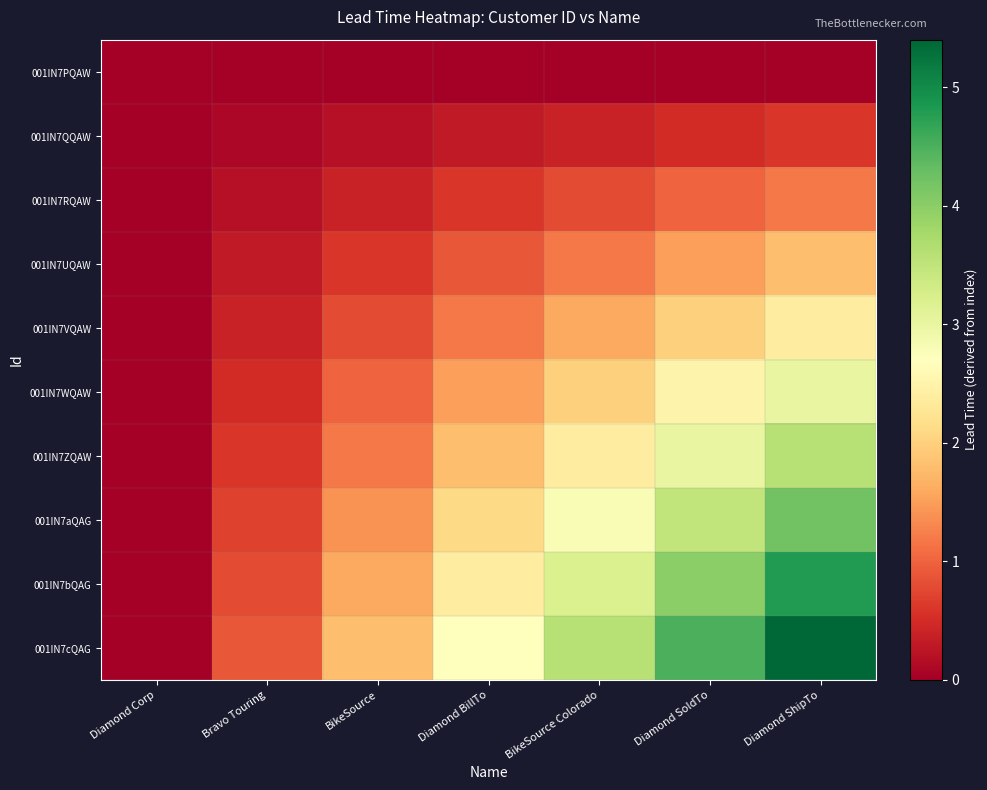

Reading right to left, what are all the values shown in this chart?

001IN7PQAW: Diamond ShipTo=0.0	Diamond SoldTo=0.0	BikeSource Colorado=0.0	Diamond BillTo=0.0	BikeSource=0.0	Bravo Touring=0.0	Diamond Corp=0.0
001IN7QQAW: Diamond ShipTo=0.6	Diamond SoldTo=0.5	BikeSource Colorado=0.4	Diamond BillTo=0.3	BikeSource=0.2	Bravo Touring=0.1	Diamond Corp=0.0
001IN7RQAW: Diamond ShipTo=1.2	Diamond SoldTo=1.0	BikeSource Colorado=0.8	Diamond BillTo=0.6	BikeSource=0.4	Bravo Touring=0.2	Diamond Corp=0.0
001IN7UQAW: Diamond ShipTo=1.8	Diamond SoldTo=1.5	BikeSource Colorado=1.2	Diamond BillTo=0.9	BikeSource=0.6	Bravo Touring=0.3	Diamond Corp=0.0
001IN7VQAW: Diamond ShipTo=2.4	Diamond SoldTo=2.0	BikeSource Colorado=1.6	Diamond BillTo=1.2	BikeSource=0.8	Bravo Touring=0.4	Diamond Corp=0.0
001IN7WQAW: Diamond ShipTo=3.0	Diamond SoldTo=2.5	BikeSource Colorado=2.0	Diamond BillTo=1.5	BikeSource=1.0	Bravo Touring=0.5	Diamond Corp=0.0
001IN7ZQAW: Diamond ShipTo=3.6	Diamond SoldTo=3.0	BikeSource Colorado=2.4	Diamond BillTo=1.8	BikeSource=1.2	Bravo Touring=0.6	Diamond Corp=0.0
001IN7aQAG: Diamond ShipTo=4.2	Diamond SoldTo=3.5	BikeSource Colorado=2.8	Diamond BillTo=2.1	BikeSource=1.4	Bravo Touring=0.7	Diamond Corp=0.0
001IN7bQAG: Diamond ShipTo=4.8	Diamond SoldTo=4.0	BikeSource Colorado=3.2	Diamond BillTo=2.4	BikeSource=1.6	Bravo Touring=0.8	Diamond Corp=0.0
001IN7cQAG: Diamond ShipTo=5.4	Diamond SoldTo=4.5	BikeSource Colorado=3.6	Diamond BillTo=2.7	BikeSource=1.8	Bravo Touring=0.9	Diamond Corp=0.0